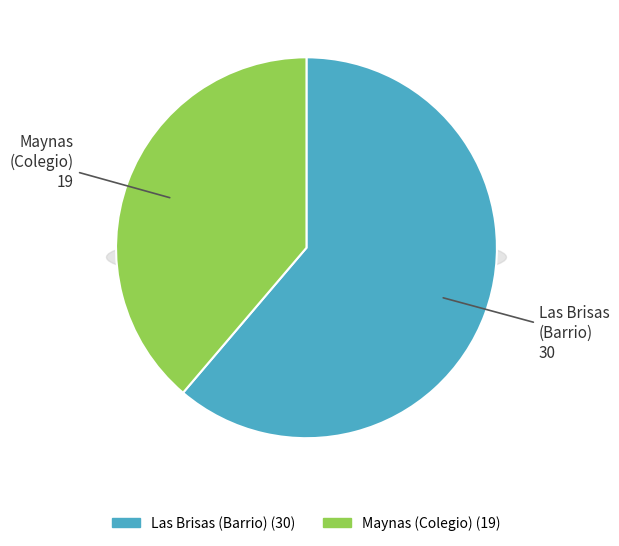

Which slice represents more than half of the pie?

Las Brisas
(Barrio)